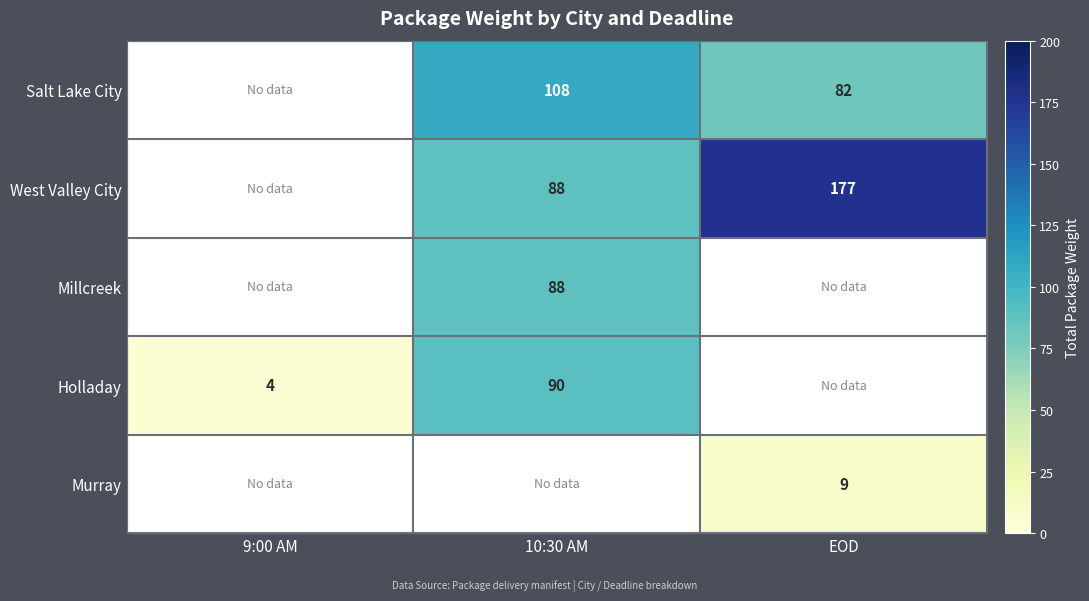

How many data points does each series have?

3